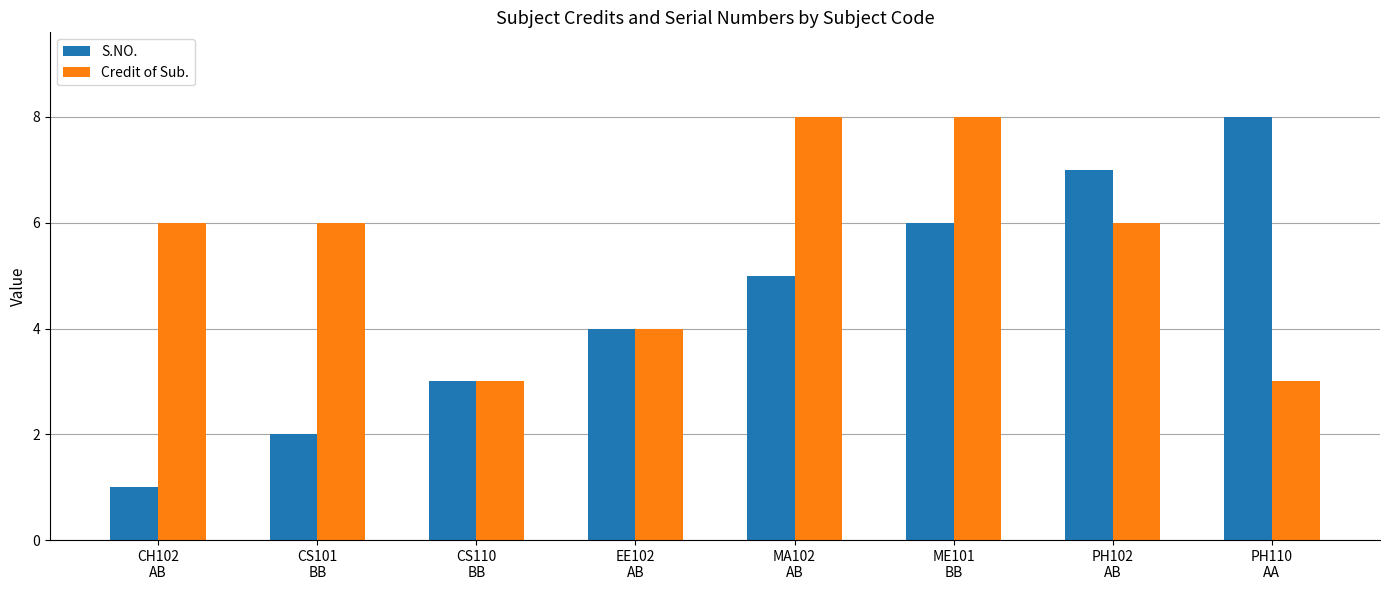

Which series has the largest total across all categories?

Credit of Sub.